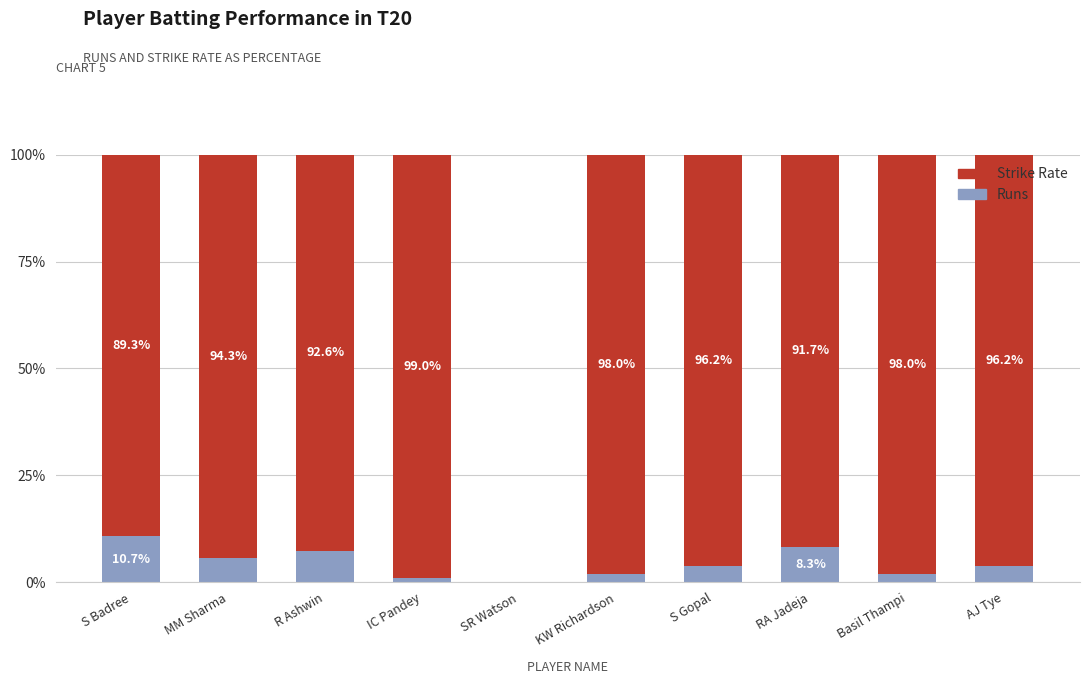

How many distinct data groups are displayed?

2